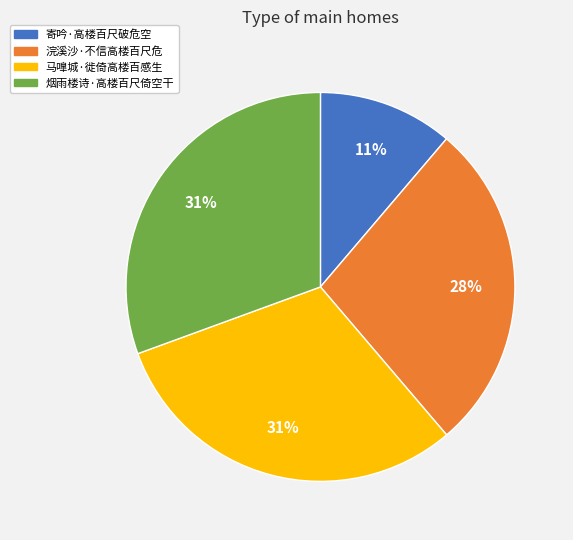

What is the smallest slice in the pie chart?

寄吟·高楼百尺破危空